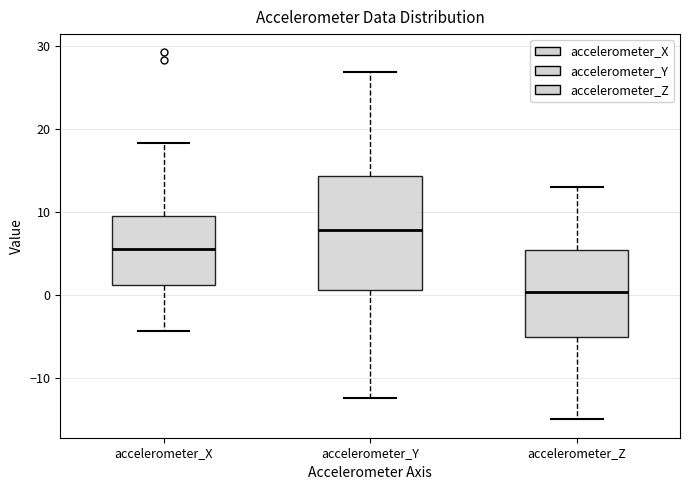

Where is the lower edge of the box for accelerometer_X on the y-axis? The values are not printed on the chart, so give them approximately, as read against the axis.

1